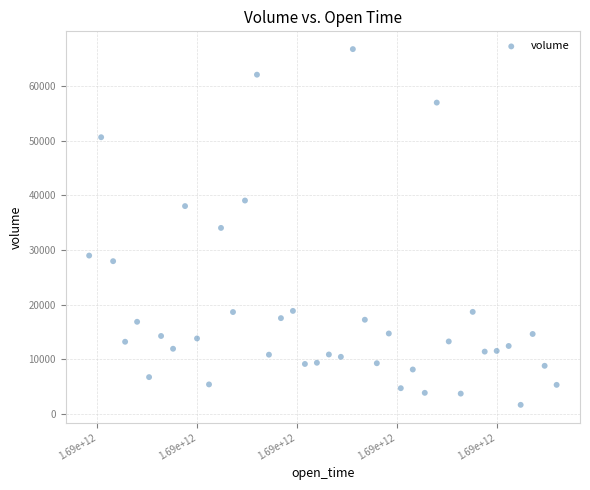

What is the range of X values (max minus min)?

2340000.0